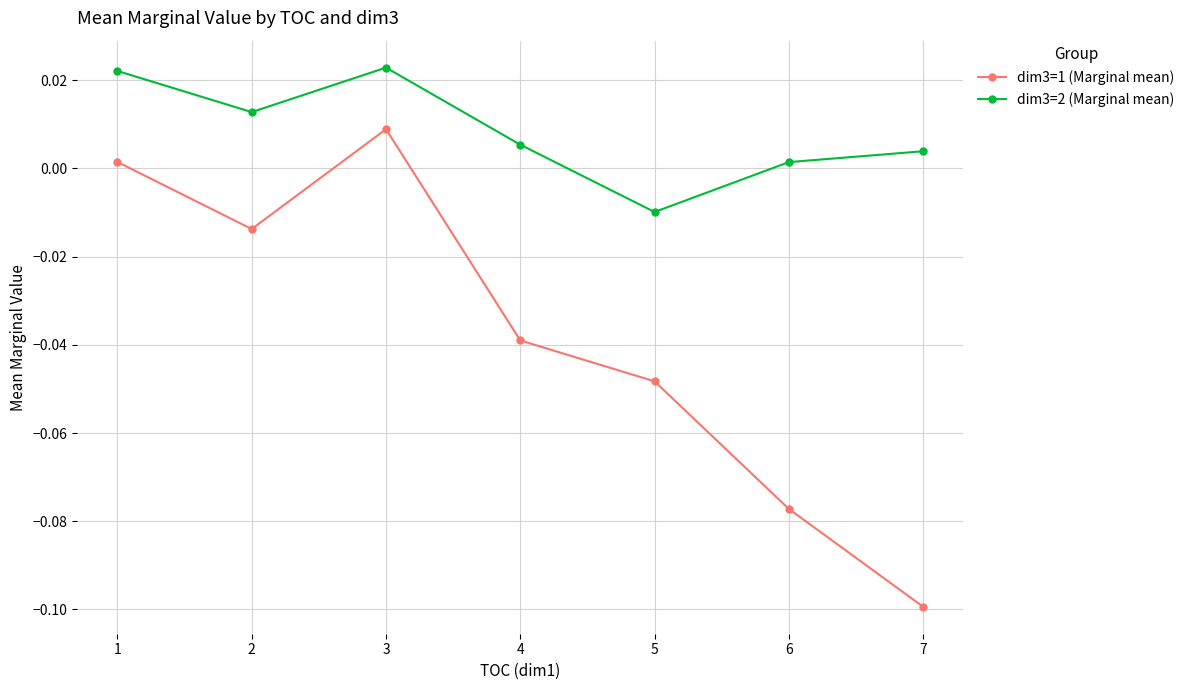

How many values in dim3=1 (Marginal mean) are below zero?

5